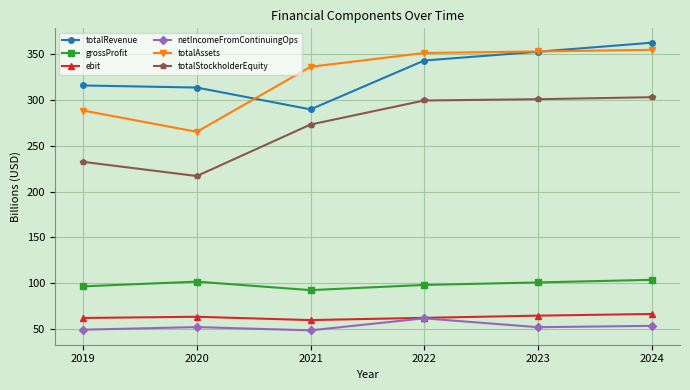

Which category has the highest value across all series?

2024